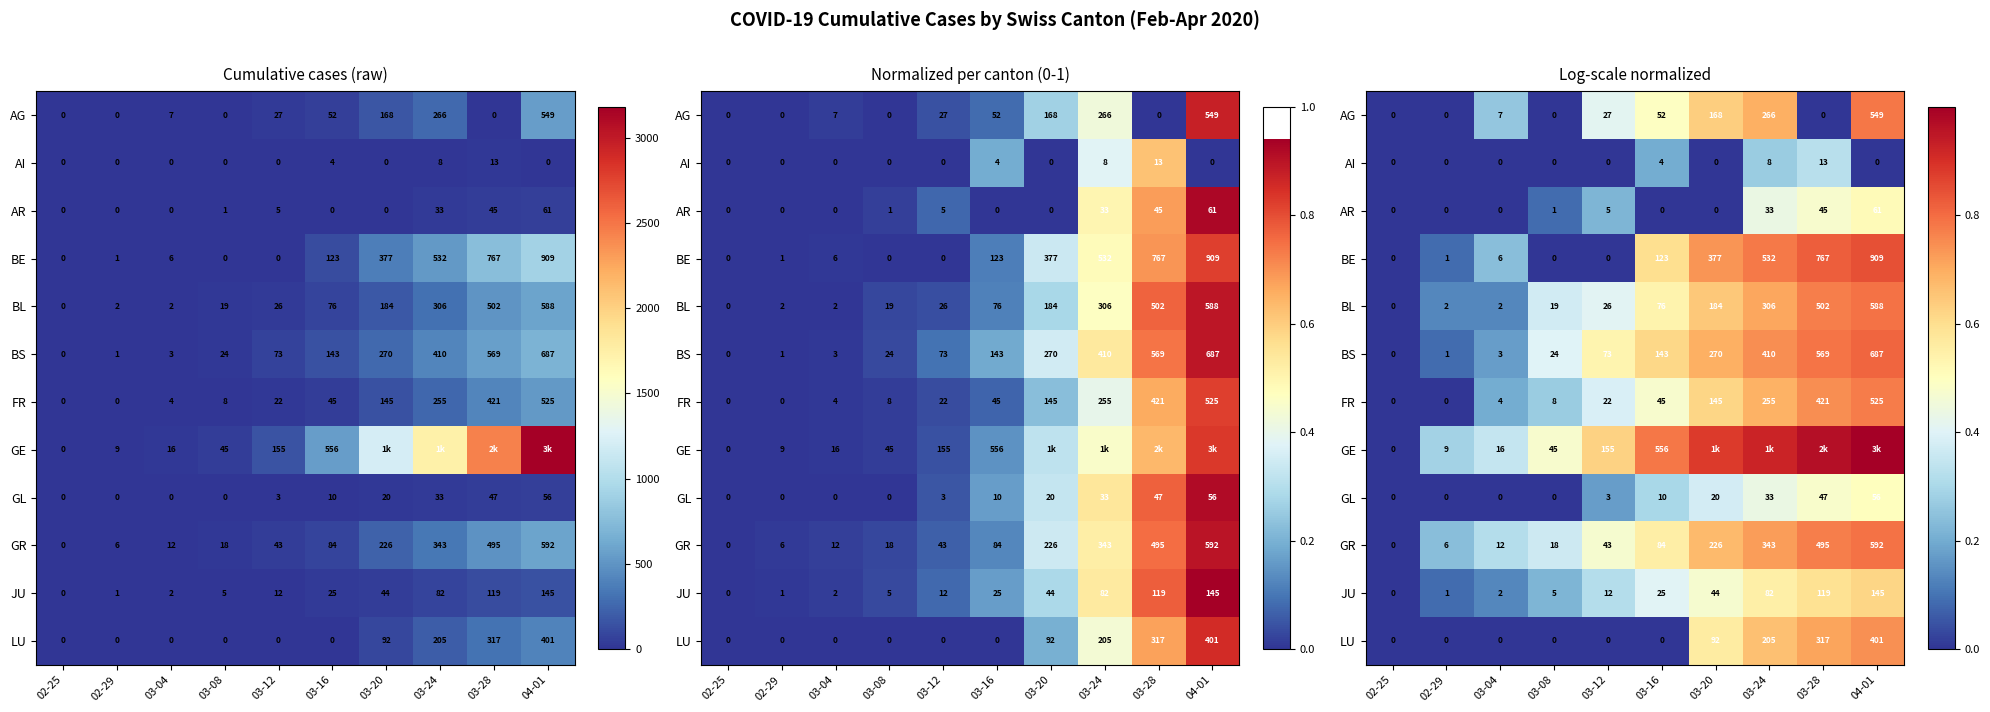

The AG series shows 0.4 at 03-12. True or false?

True